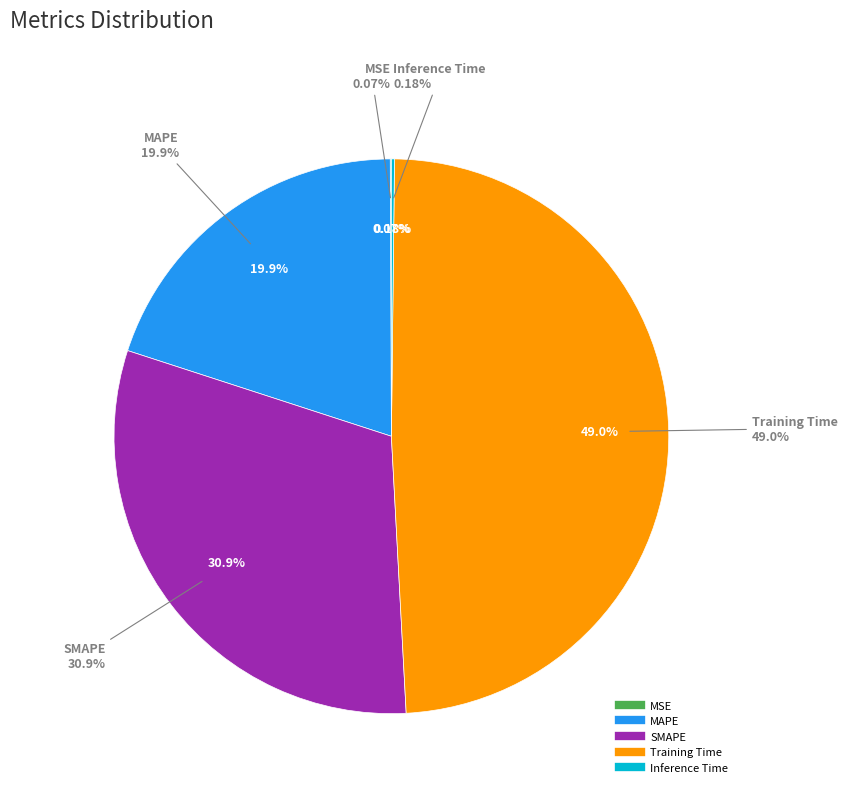

To the nearest percent, what is the difference between the largest and smallest slice percentages?

49%